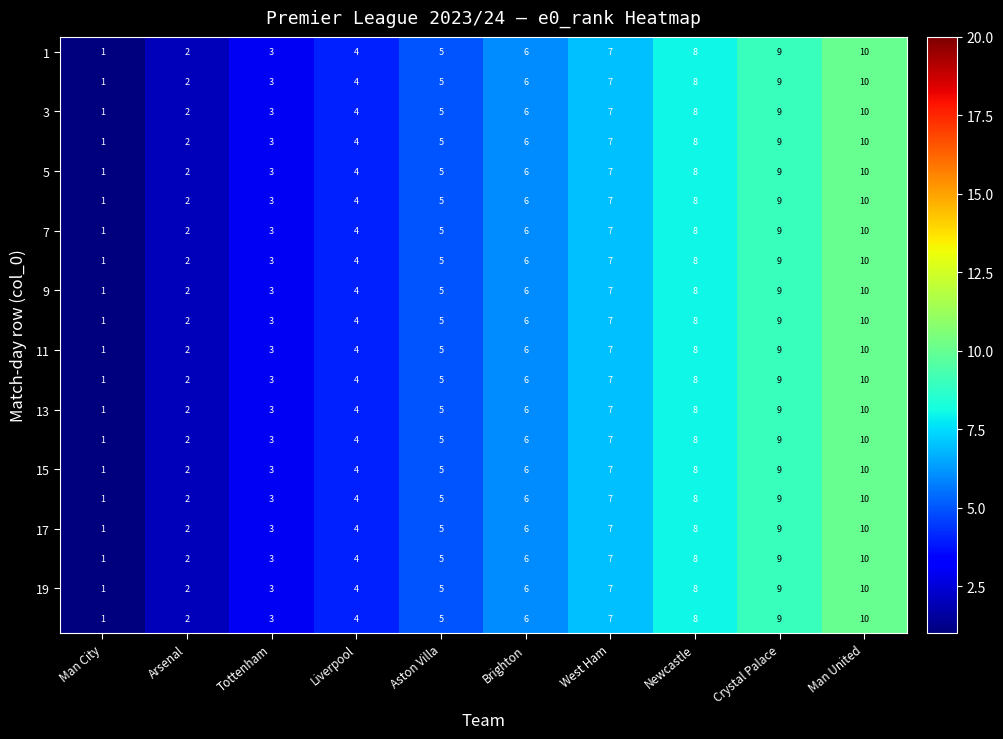

What is the greatest value displayed?

10